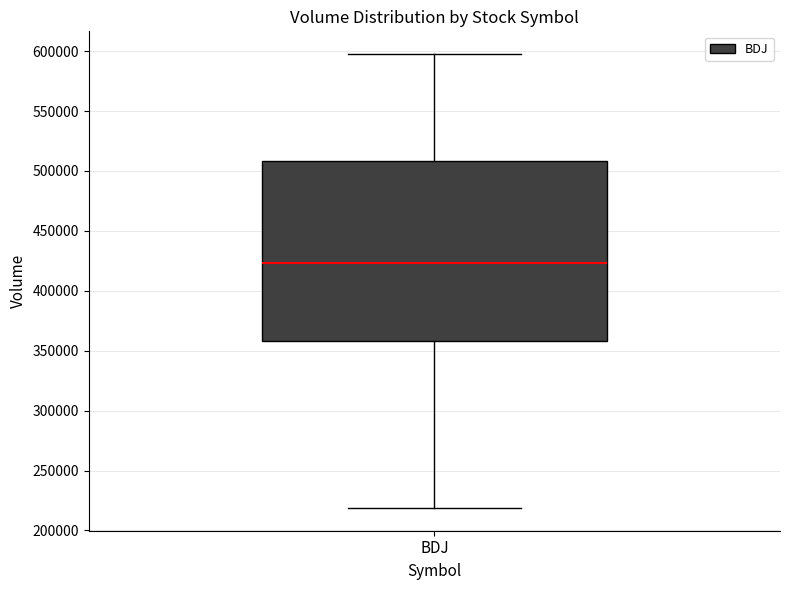

Read this box plot against the y-axis: the position of the median line, the range covered by the box, and the ends of both whiskers. The values are not printed on the chart, so give them approximately, as read against the axis.

median 425000, box 360000 to 510000, whiskers 220000 to 600000